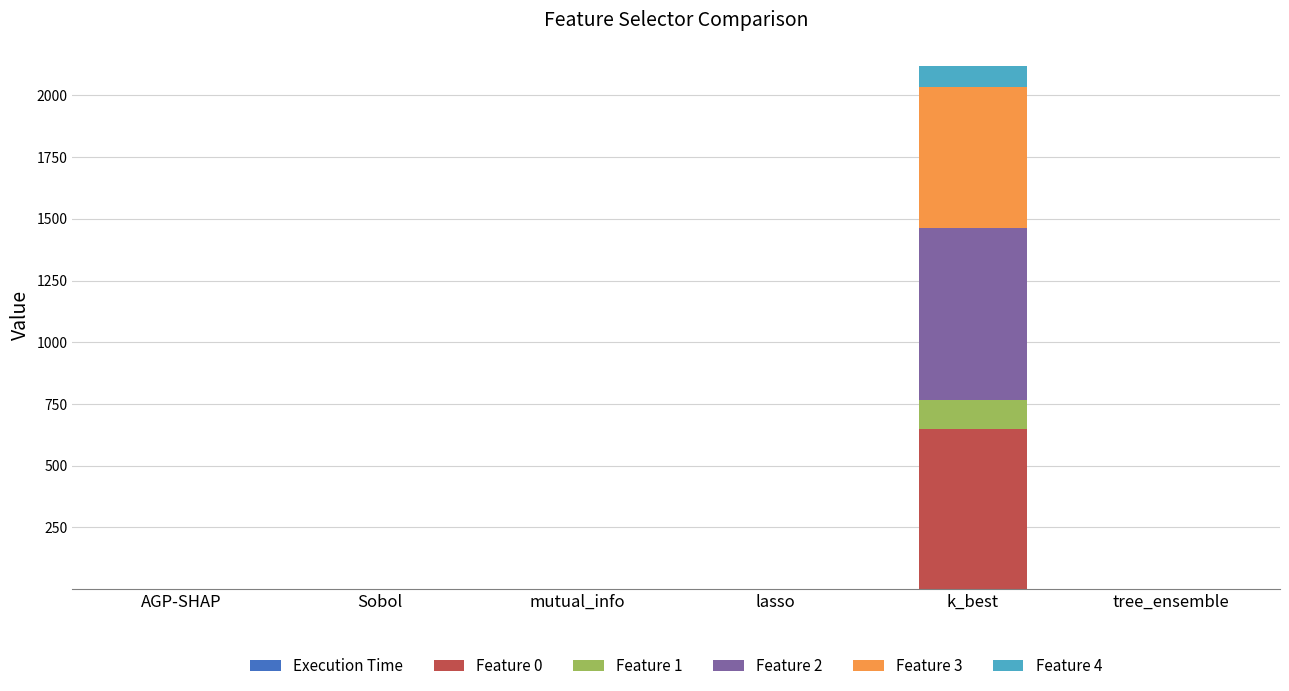

How many data points does each series have?

6